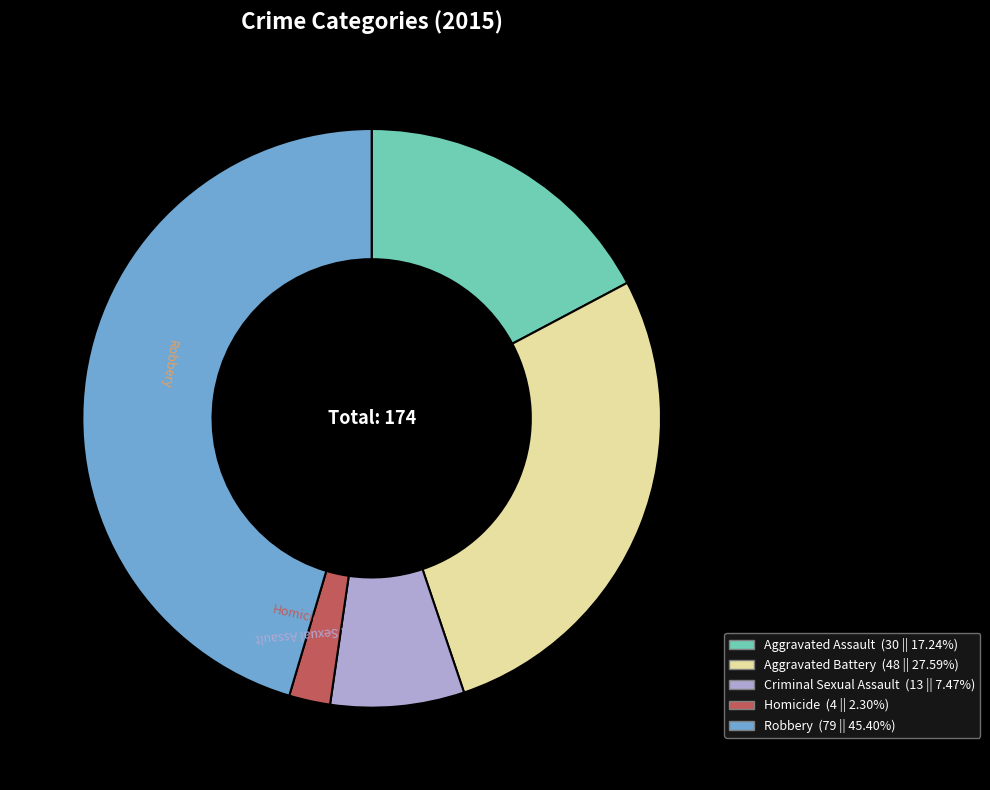

Which slice is the smallest?

Homicide